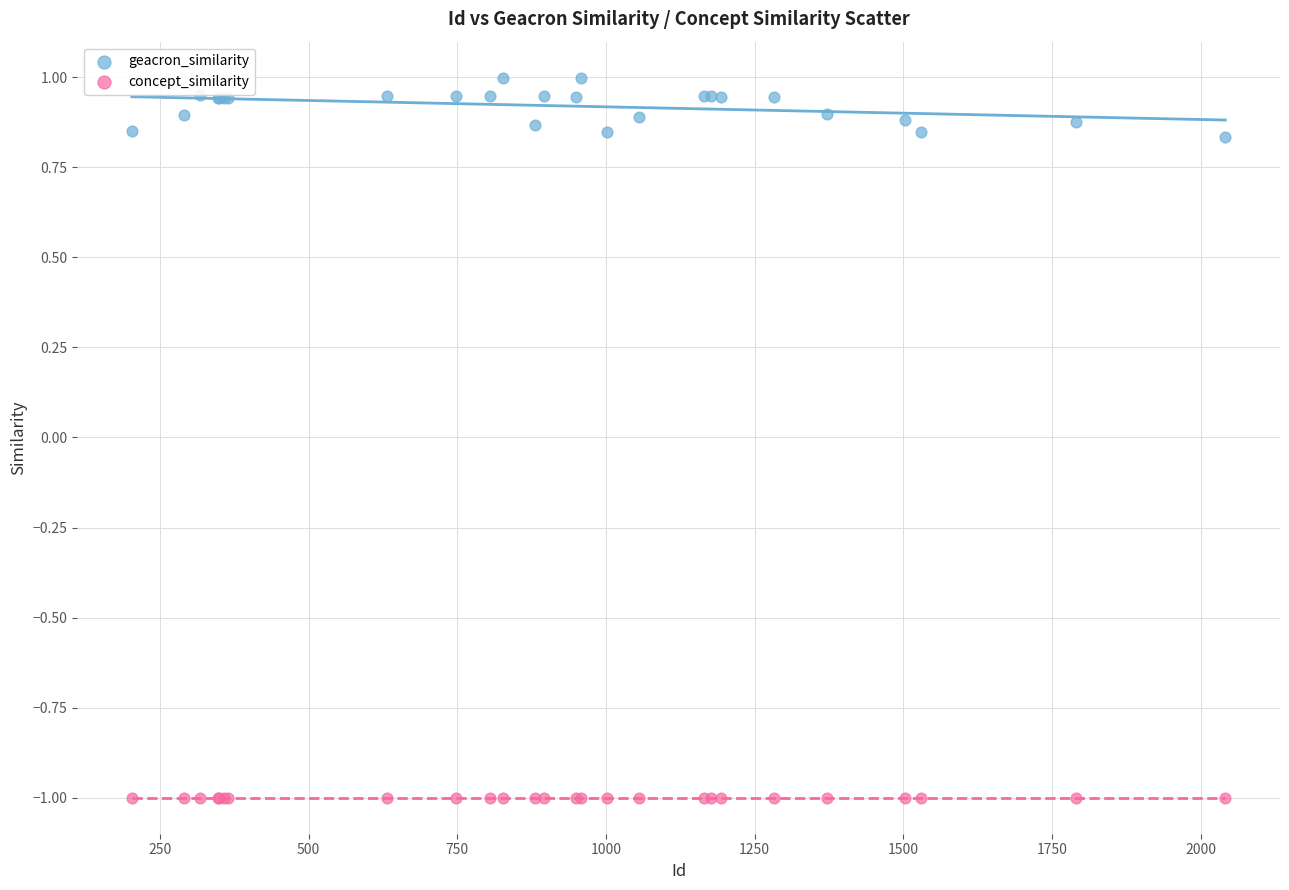

Which series contains the highest Y value?

geacron_similarity